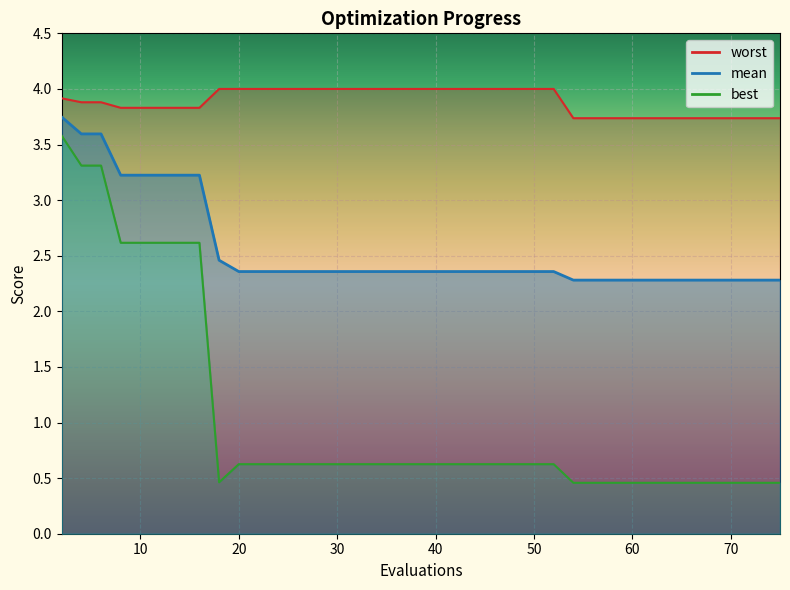

What is the greatest value displayed?

4.0